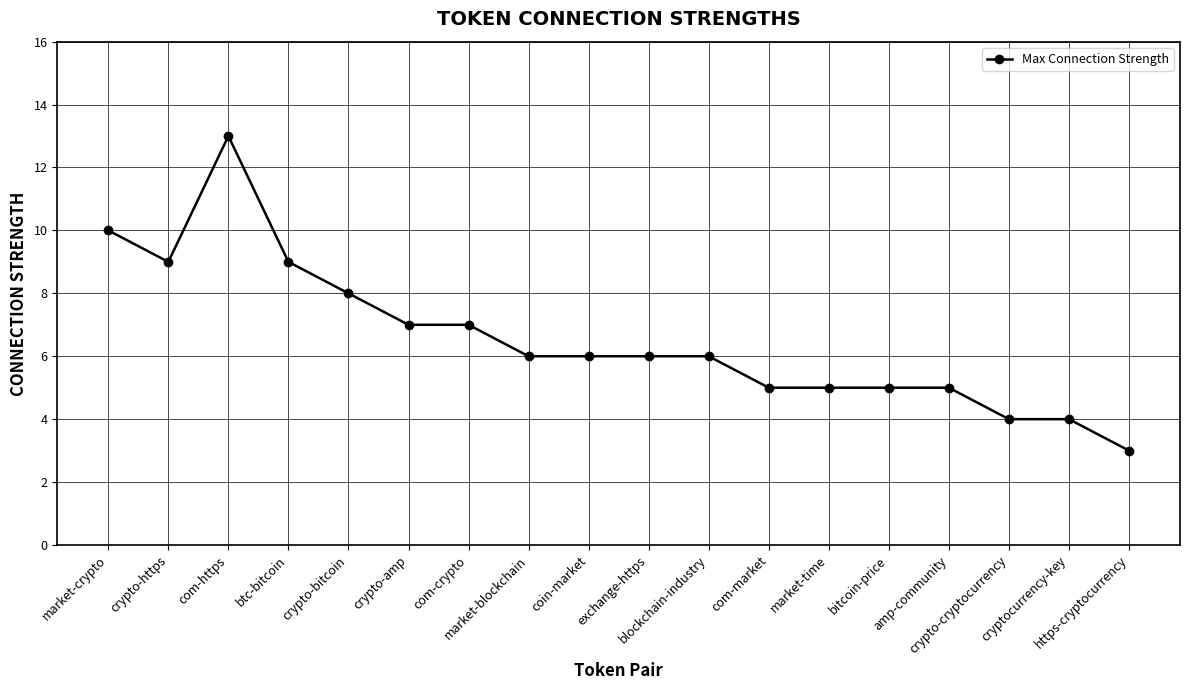

What is the approximate value at amp-community, to the nearest 5?

5